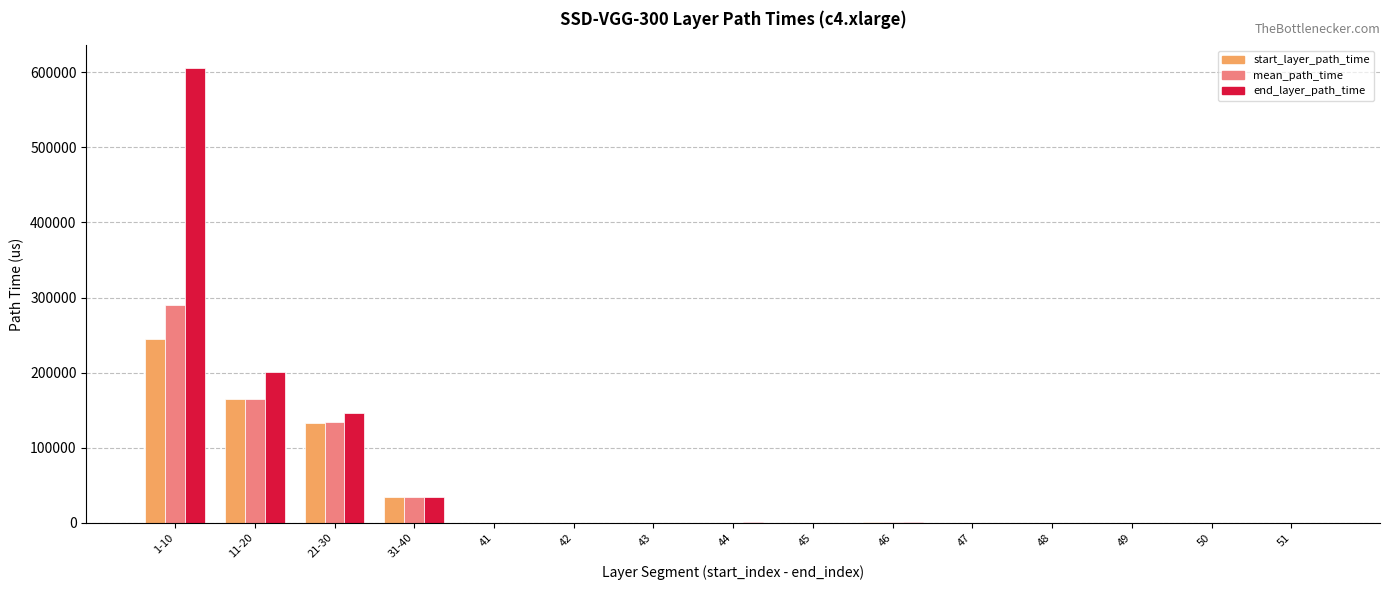

At which label is start_layer_path_time closest to 122631?

21-30